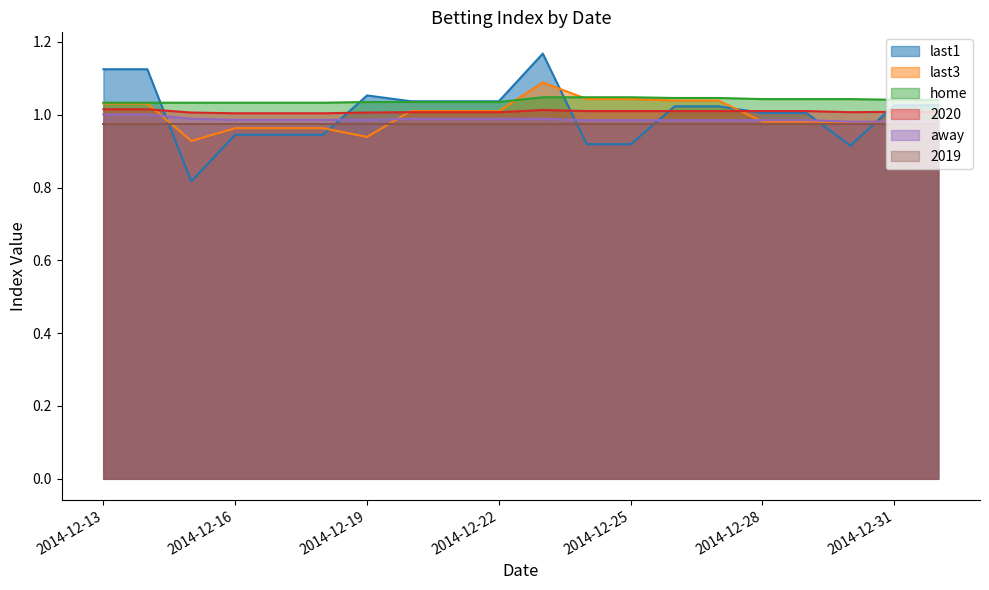

Rank the series by their maximum value, from highest to lowest.

last1, last3, home, 2020, away, 2019